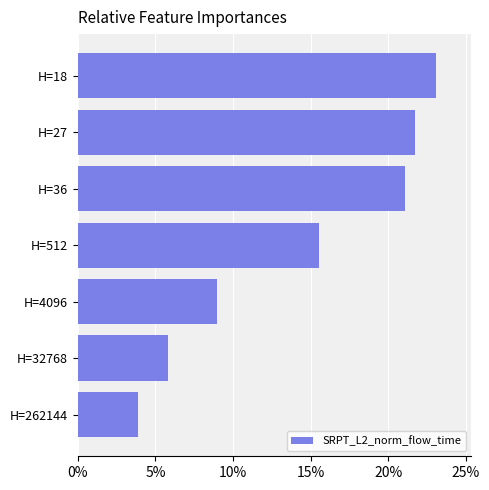

What is the minimum value shown in the chart?

3.9